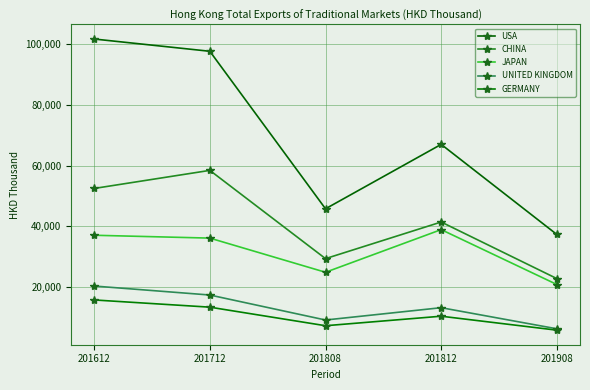

What is the difference between the second highest and second lowest values in the UNITED KINGDOM series?

8246.6